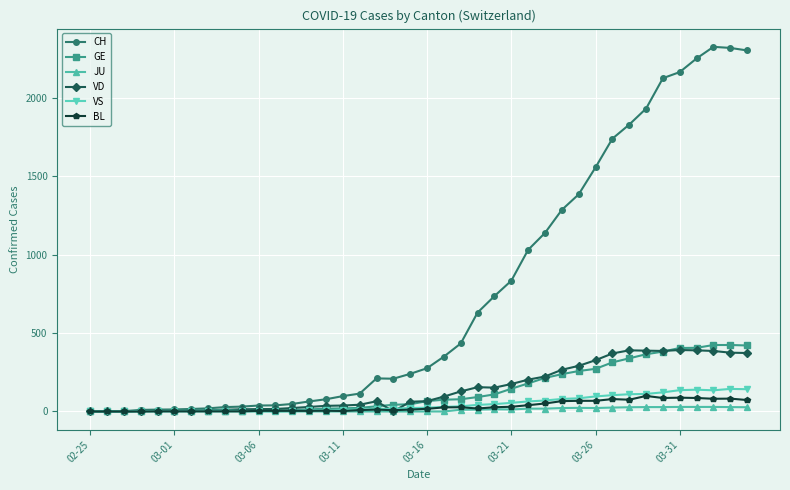

True or false: VD has more than 0 interior local peaks.

True